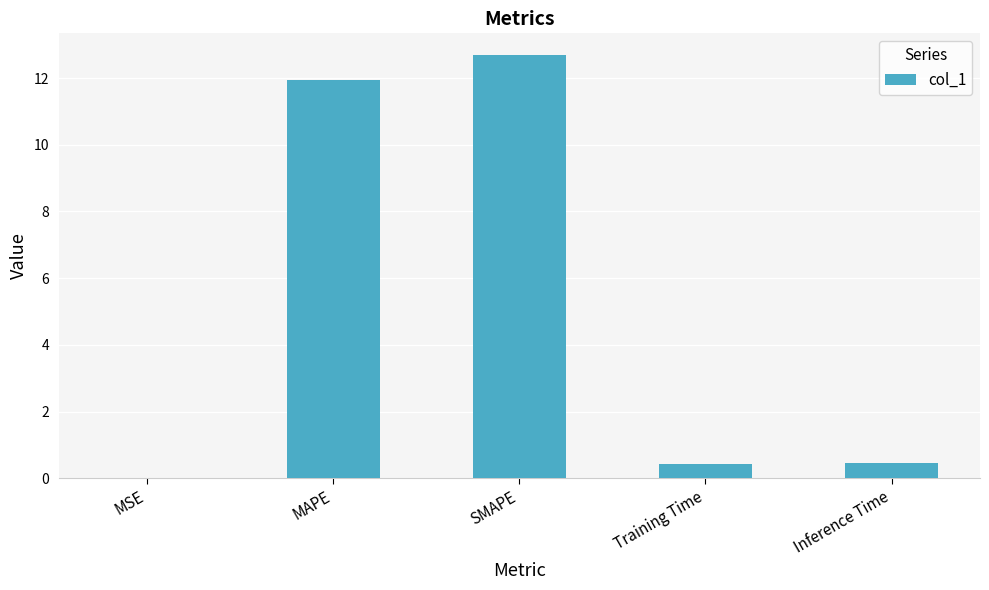

Between Training Time and MSE, which is larger?

Training Time